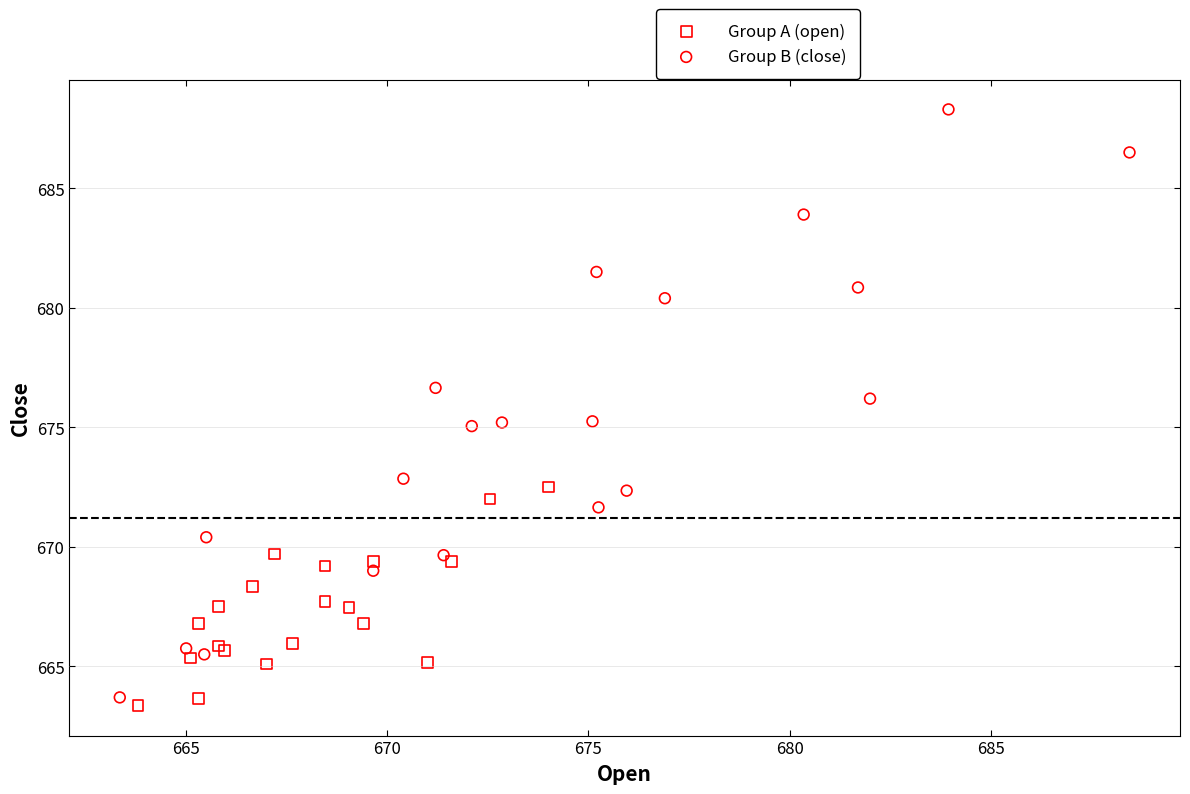

Which series reaches the maximum Y coordinate?

Group B (close)